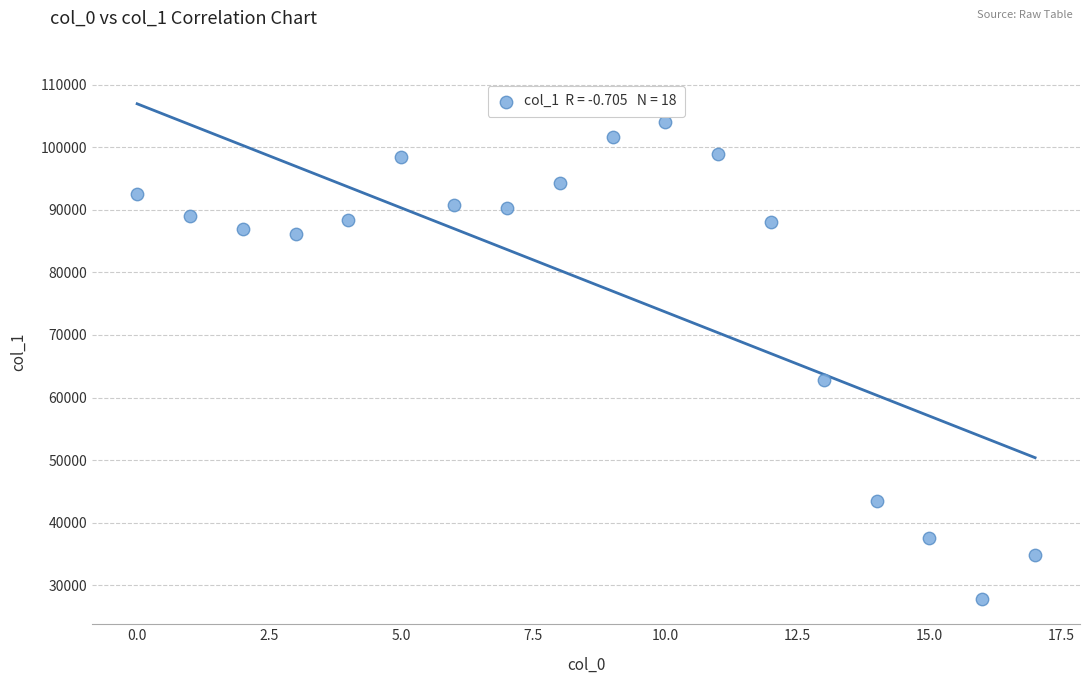

What Y value in the scatter plot is closest to 65876?

62845